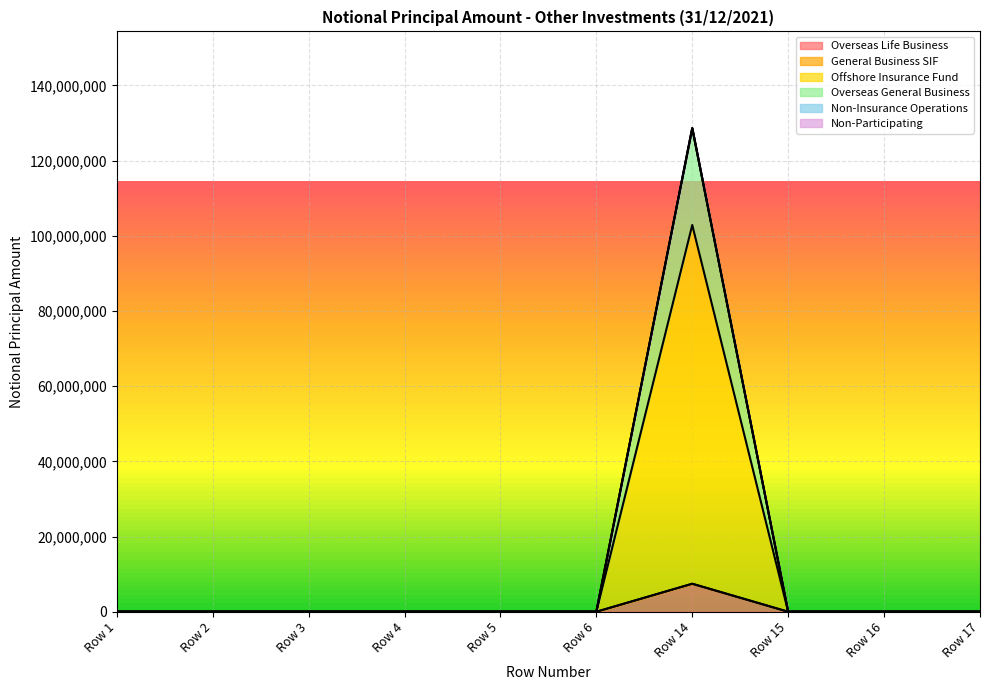

At which label is Overseas General Business closest to 3721817?

Row 1